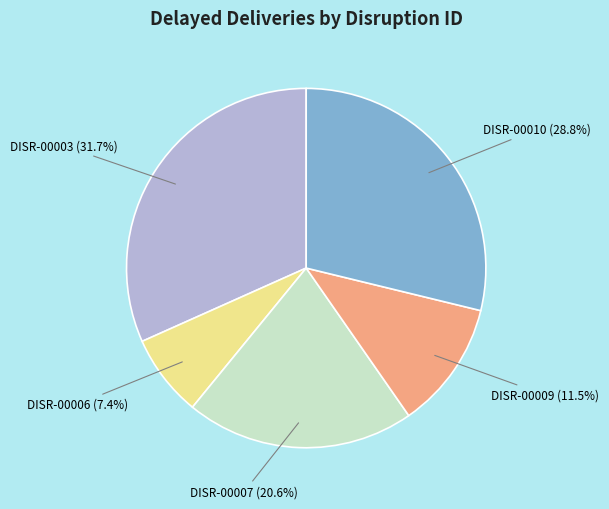

Is there a majority slice in this chart?

No